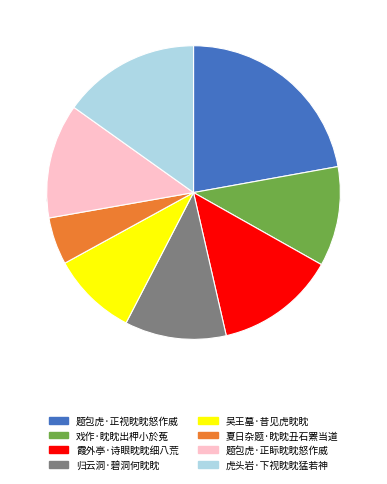

What is the largest slice in the pie chart?

题包虎·正视眈眈怒作威